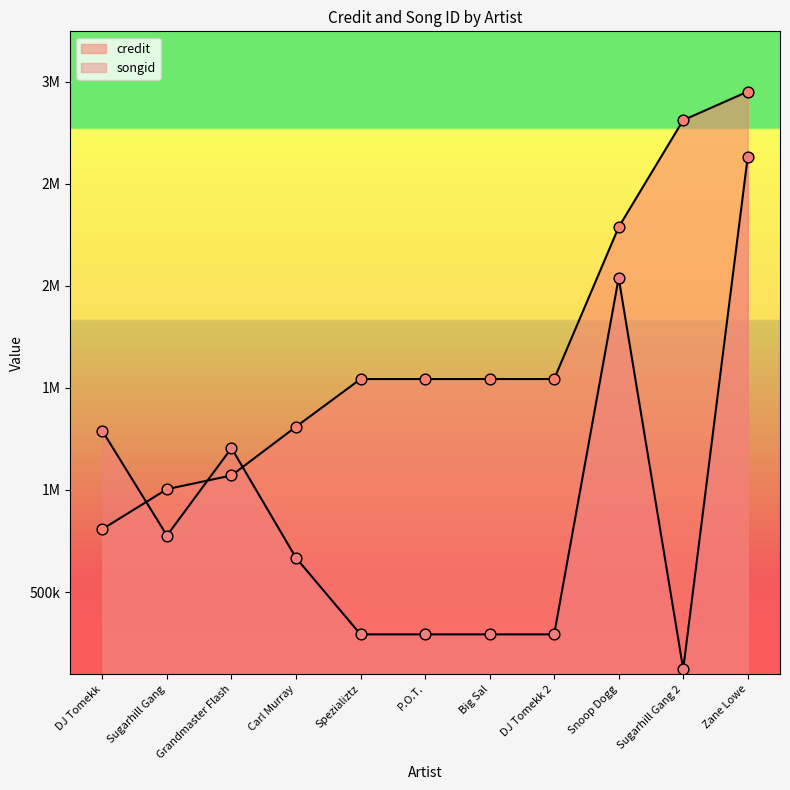

What are all the series names shown in the legend?

credit, songid